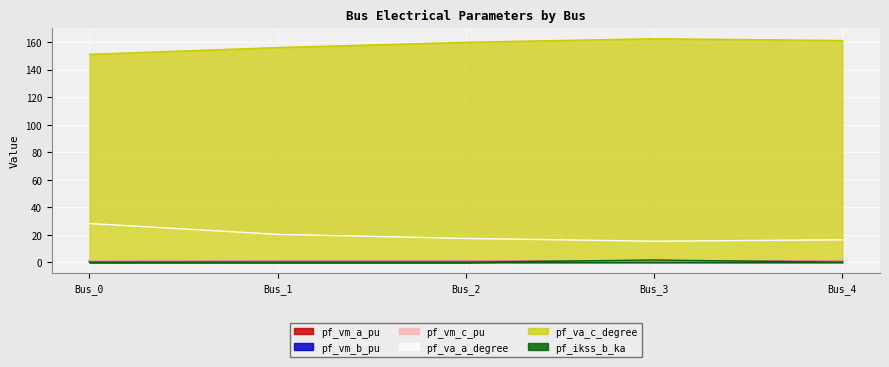

True or false: pf_va_a_degree and pf_vm_c_pu intersect in this chart.

False